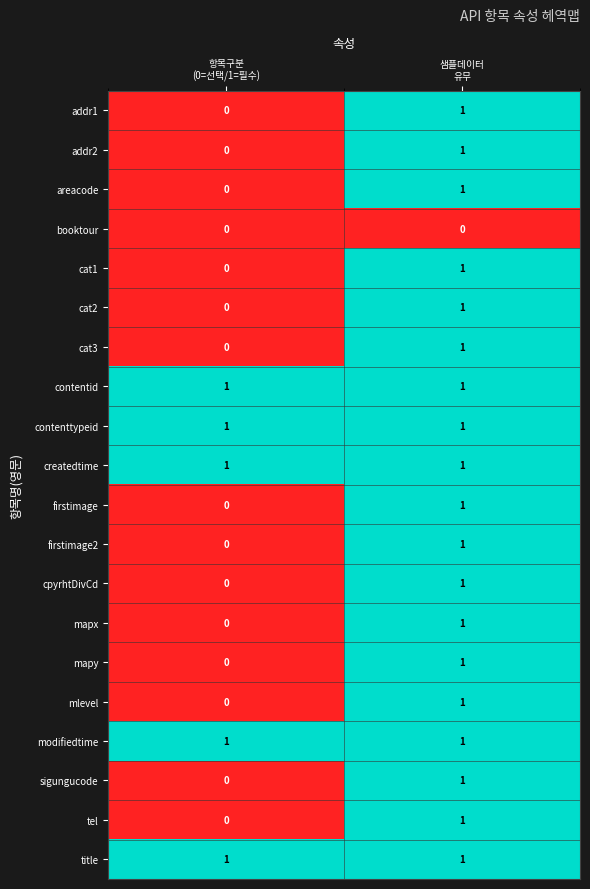

What is the total value across all series at 샘플데이터
유무?

19